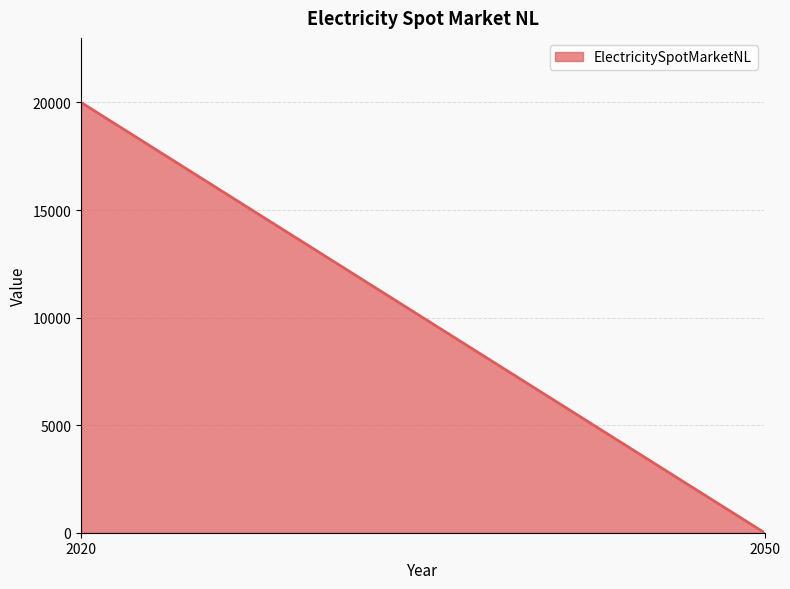

What is the greatest value displayed?

20000.0